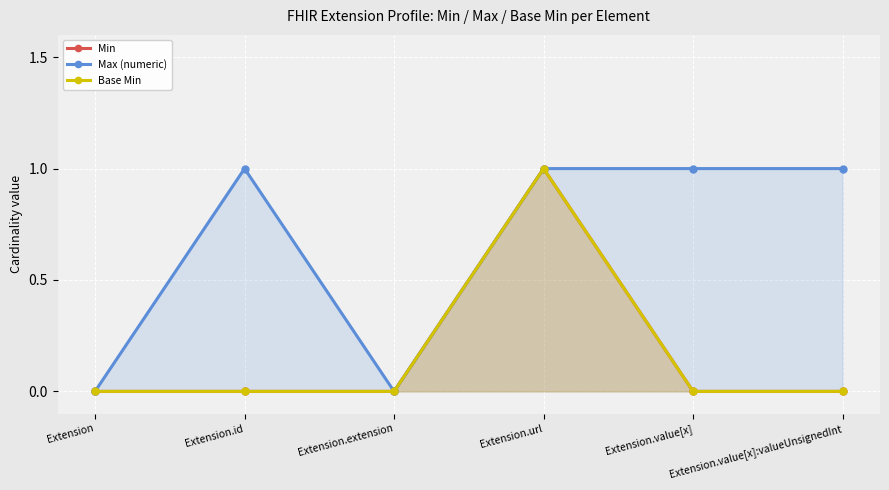

Reading left to right, transcribe all the data shown in this chart.

Min: 0	0	0	1	0	0
Max (numeric): 0	1	0	1	1	1
Base Min: 0	0	0	1	0	0